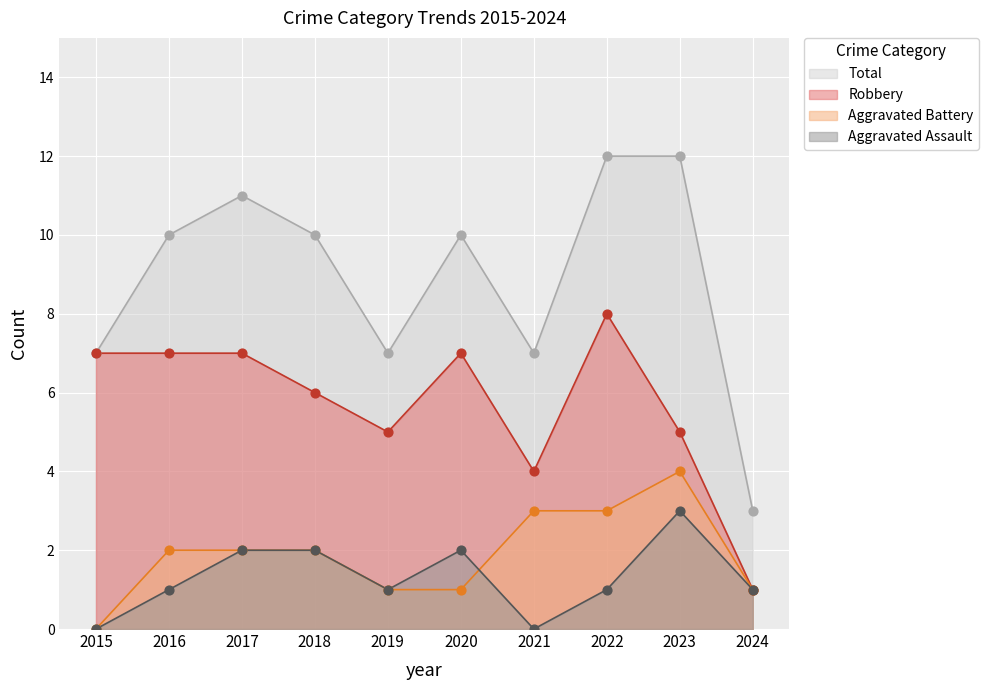

At which category is the sum across all series the highest?

2022